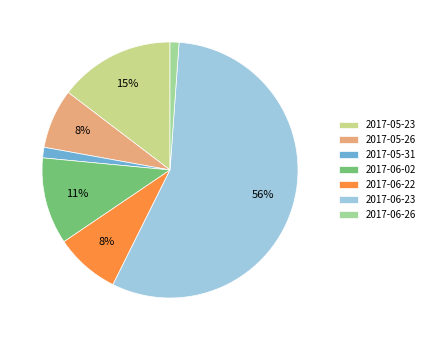

To the nearest percent, what is the combined percentage of 2017-06-23 and 2017-06-22?

64%